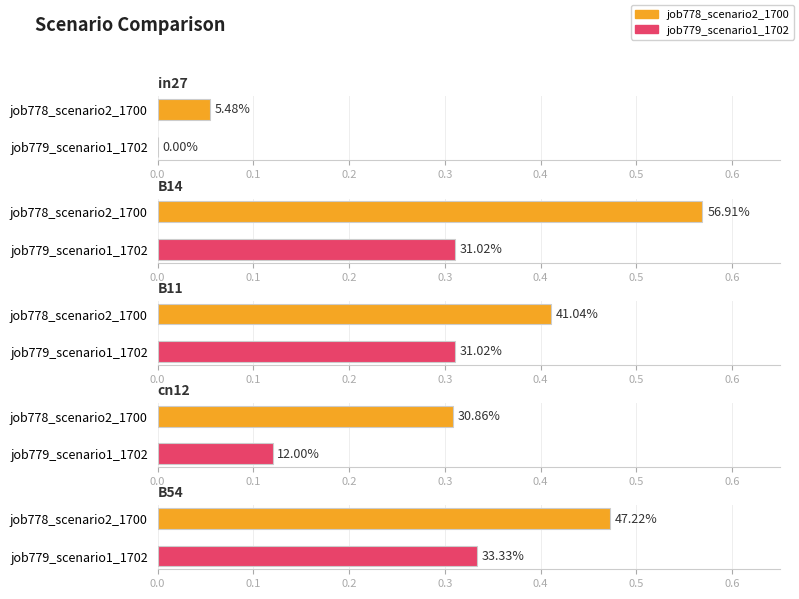

What is the difference between the highest and lowest values at B14?

0.3